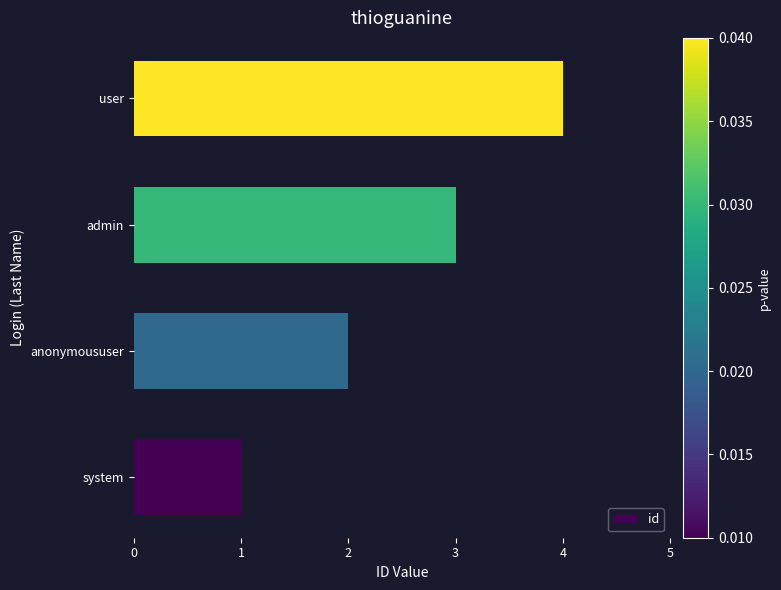

What is the difference between the maximum and minimum values?

3